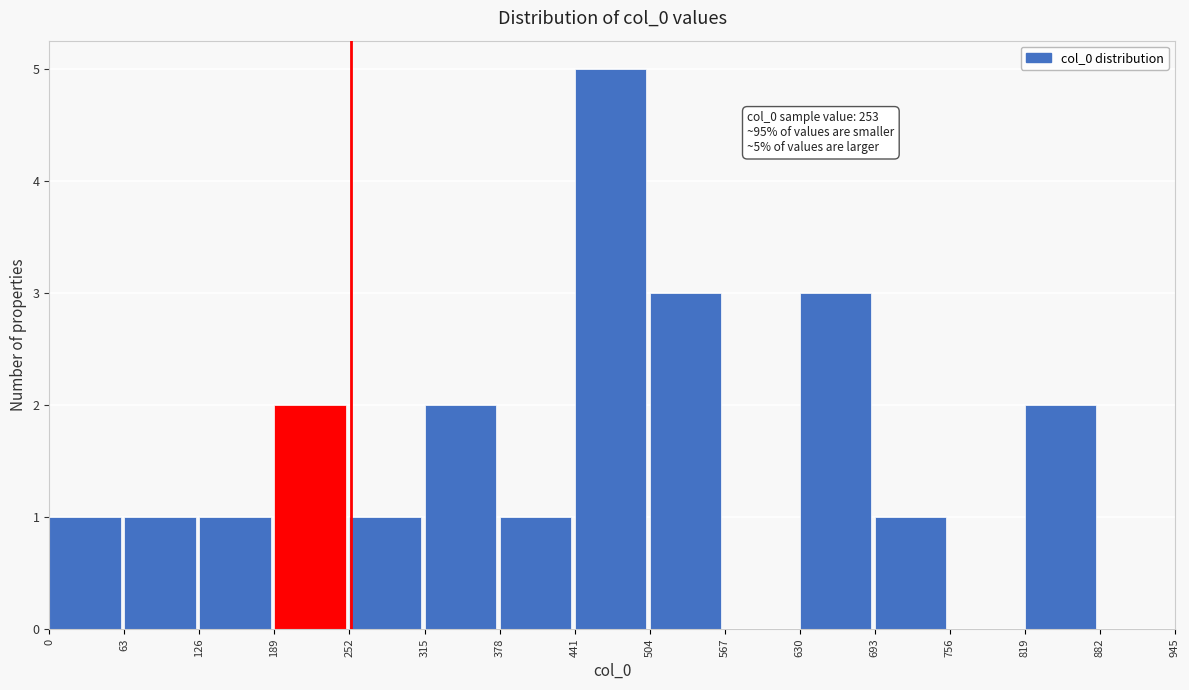

Which range on the x-axis has the tallest bar?

441 to 504